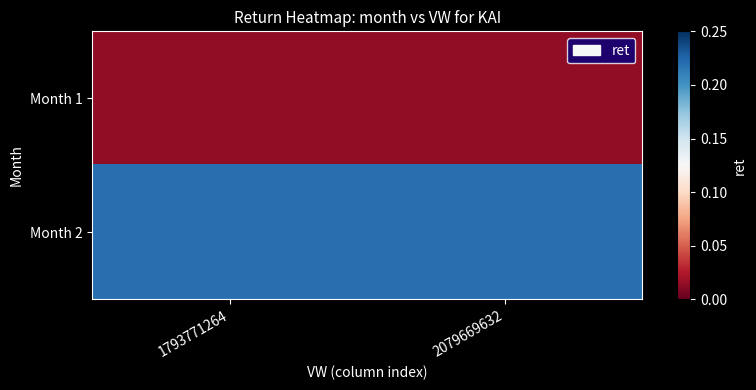

At 2079669632, list the series in order from smallest to largest.

Month 1, Month 2